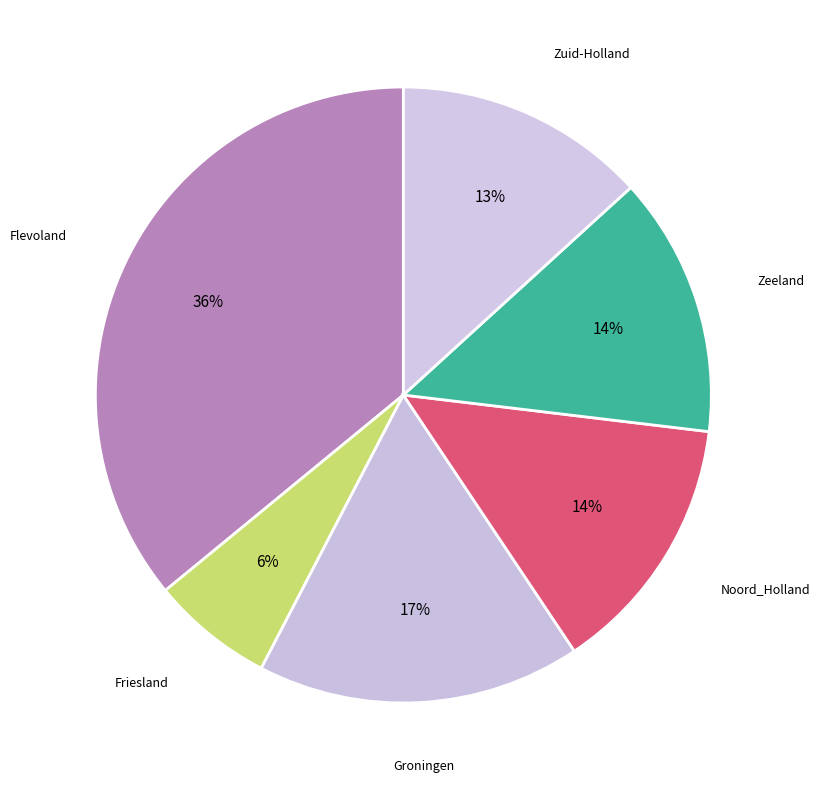

To the nearest percent, what is the difference between the Flevoland and Zeeland slice percentages?

22%